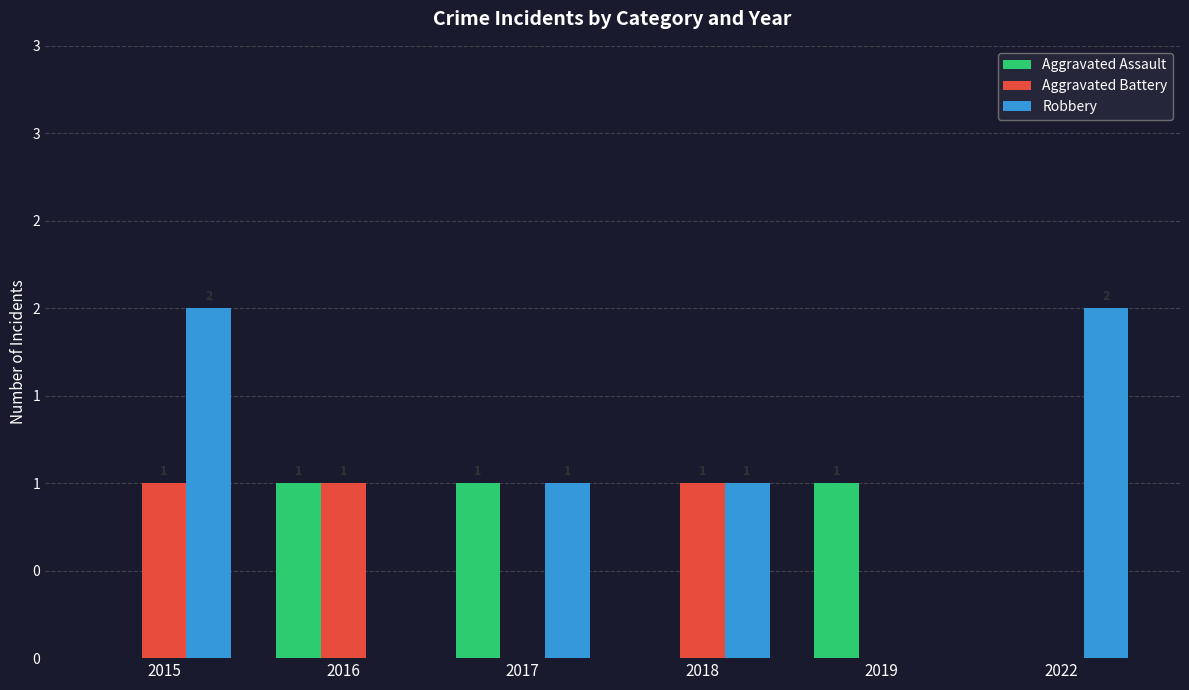

Is the value of Aggravated Assault at 2017 greater than the value of Robbery at 2015?

No